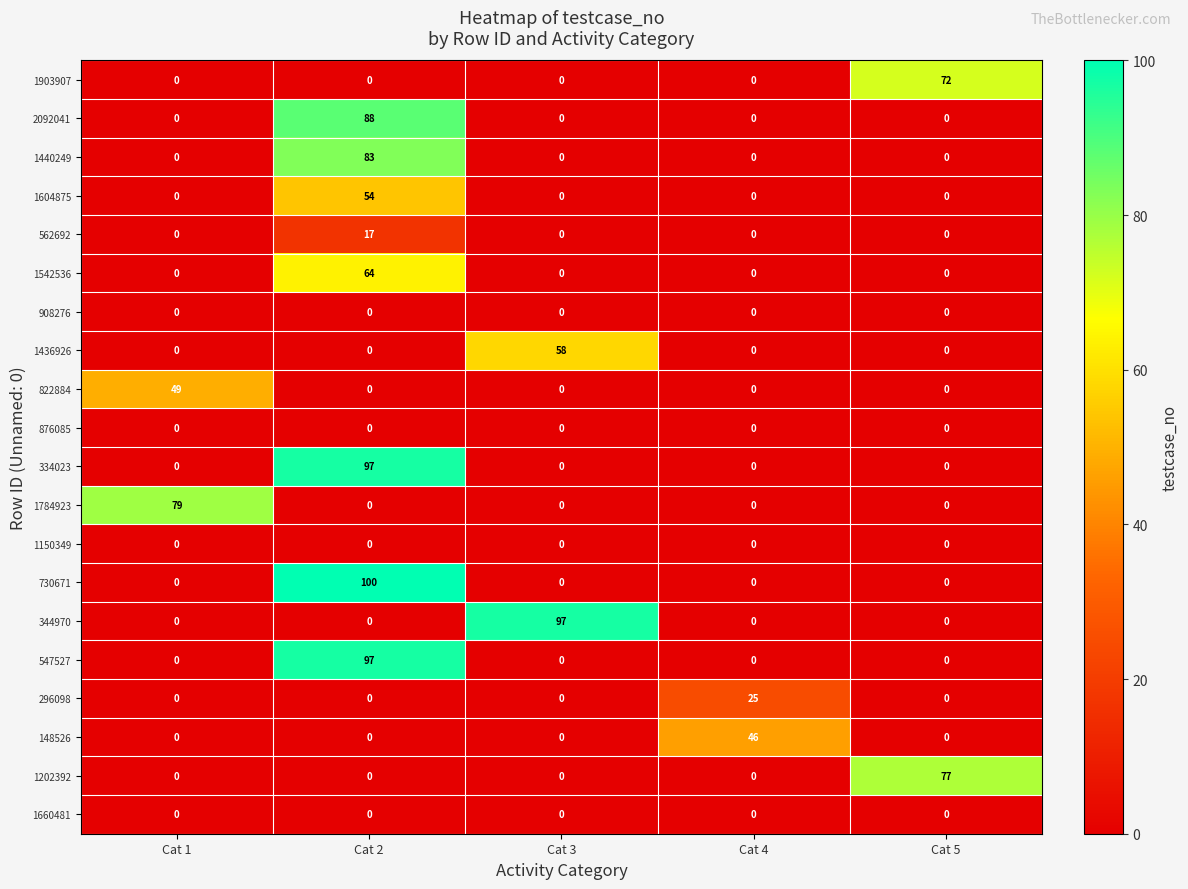

Which series changed the most between Cat 1 and Cat 4?

1784923